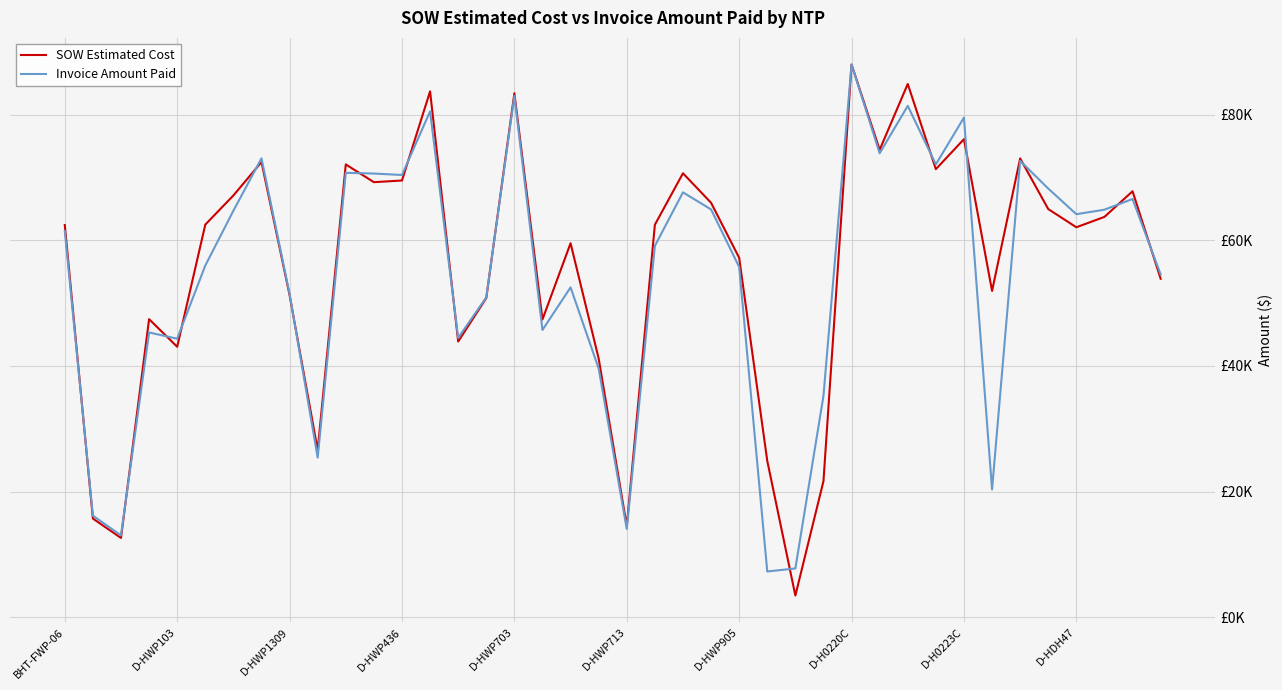

Reading right to left, what are all the values shown in this chart?

SOW Estimated Cost: 53906.8	67840.5	63756.5	62104.0	65001.0	73070.5	51958.0	76139.5	71361.0	84935.5	74446.0	88033.5	21648.8	3425.6	24886.5	57237.0	66004.5	70705.5	62502.0	14497.5	41187.0	59562.5	47414.0	83462.0	50824.5	43895.5	83754.0	69555.0	69288.0	72118.0	26617.0	51295.0	72492.0	67171.5	62522.5	43064.0	47461.5	12601.5	15690.1	62460.4
Invoice Amount Paid: 54578.5	66607.5	64902.5	64186.0	68269.0	72678.0	20330.3	79581.5	72125.0	81445.0	73894.0	88045.5	35235.0	7741.4	7262.0	55777.0	64943.5	67666.0	59129.5	14042.0	39597.5	52525.5	45744.0	83033.0	50928.5	44479.5	80572.5	70432.0	70664.0	70778.0	25405.0	51485.5	73087.5	64739.0	56001.0	44346.0	45340.0	13008.1	16153.8	61491.1